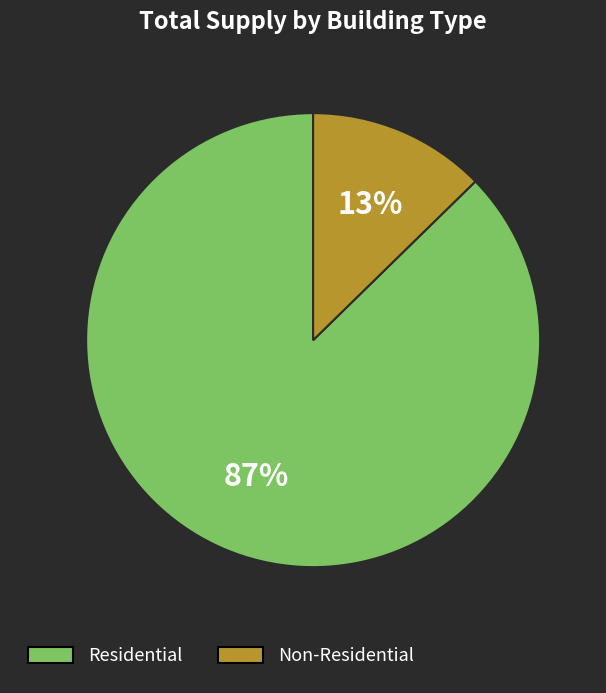

Does any single category account for the majority?

Yes